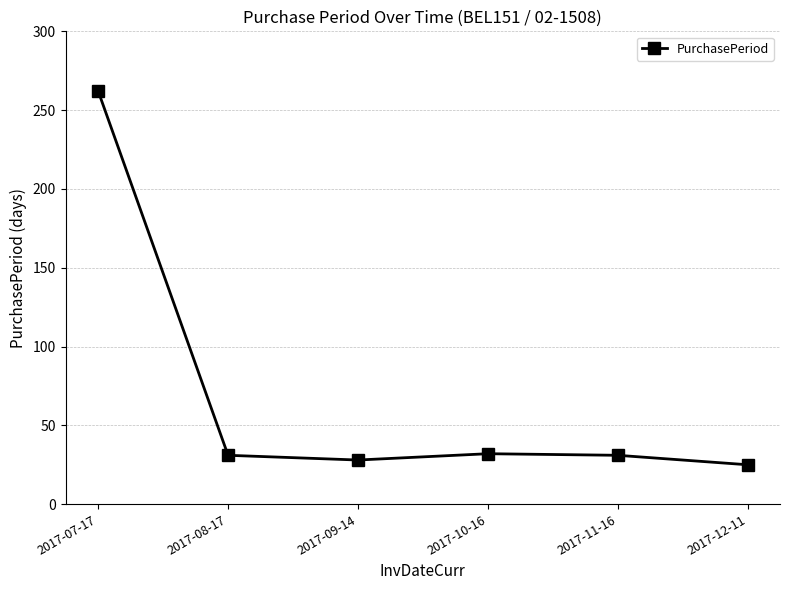

What is the label of the 1st point from the right?

2017-12-11